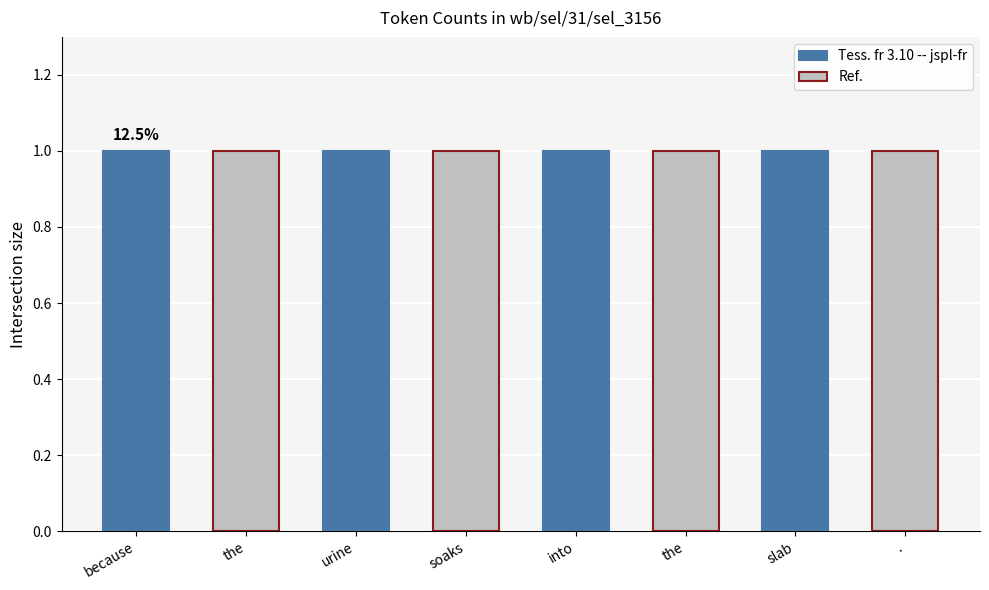

Rank the categories by value from highest to lowest.

., slab, the, into, soaks, urine, the, because